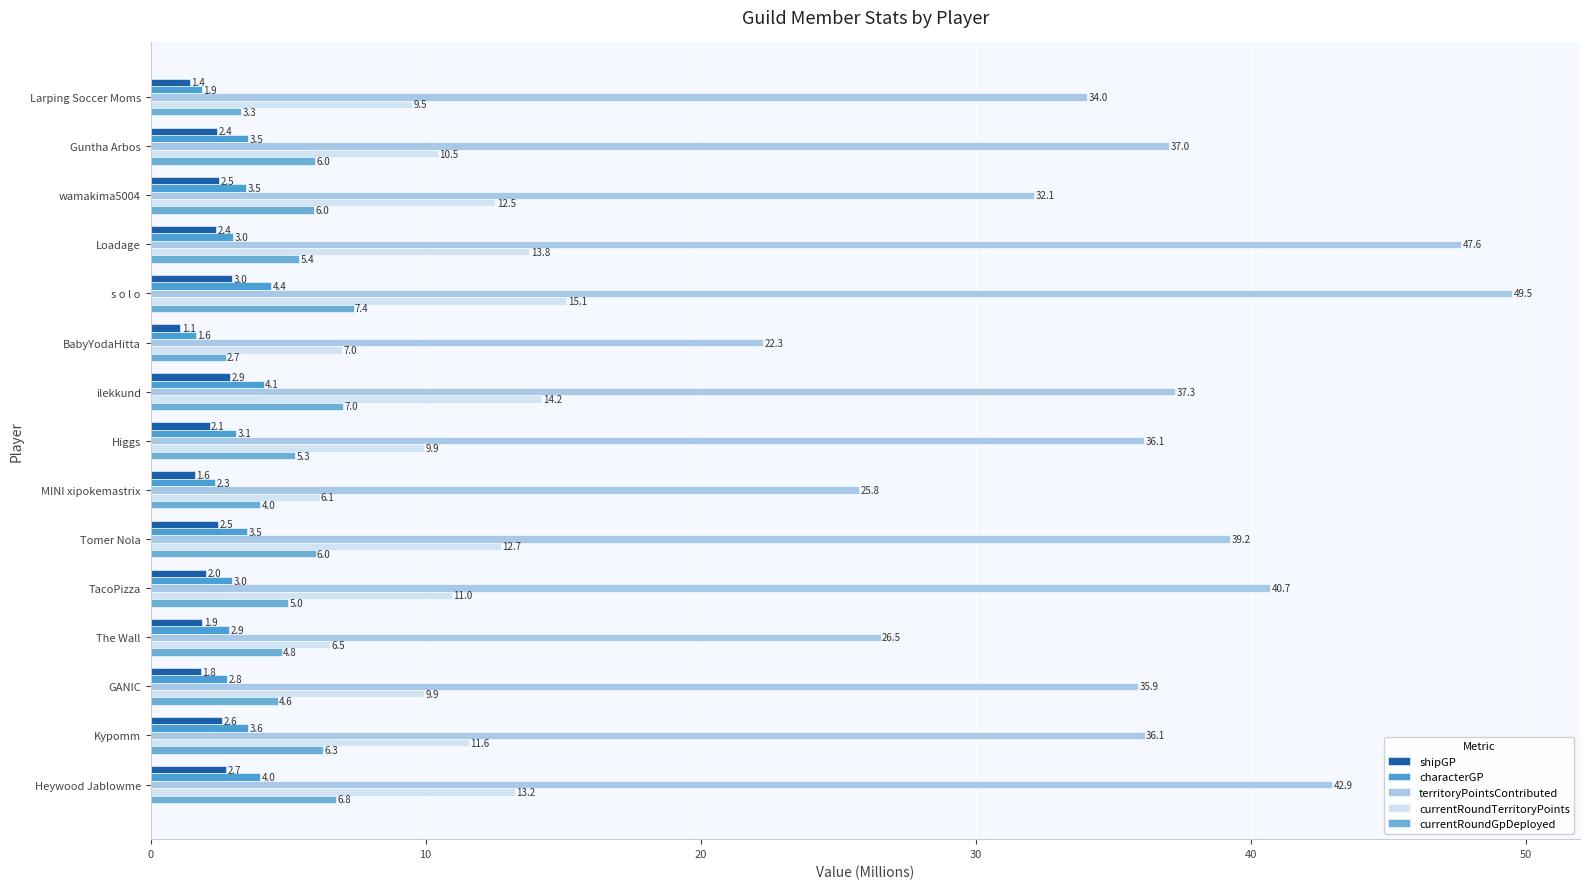

What is the smallest value displayed?

1.1